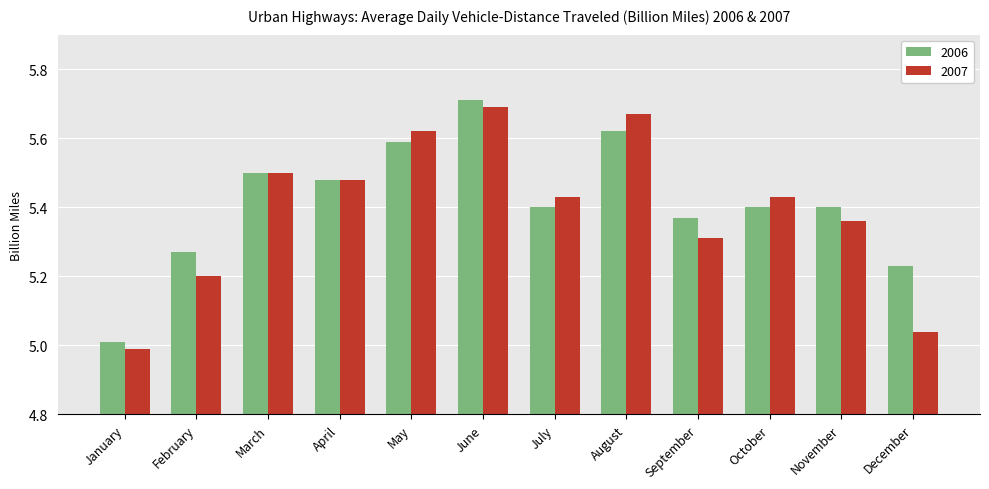

Between February and June, which series saw the biggest shift?

2007